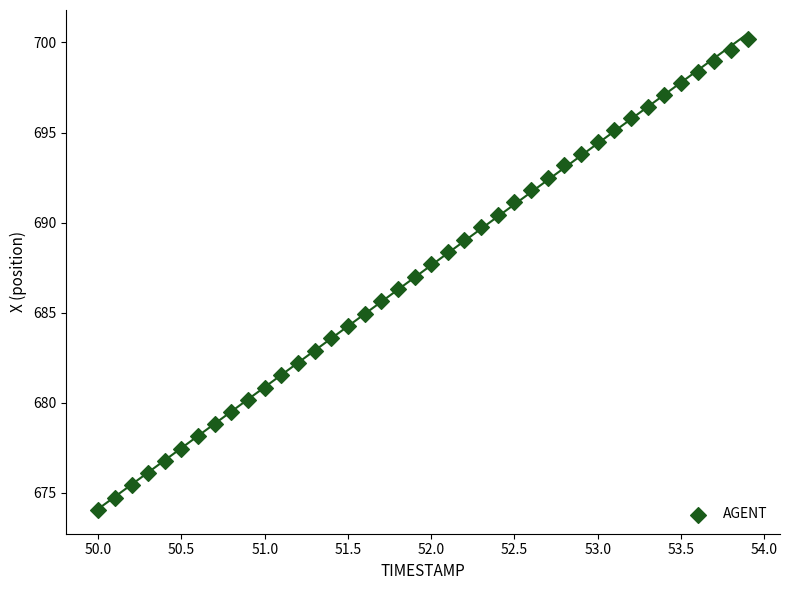

What is the range of X values (max minus min)?

3.9